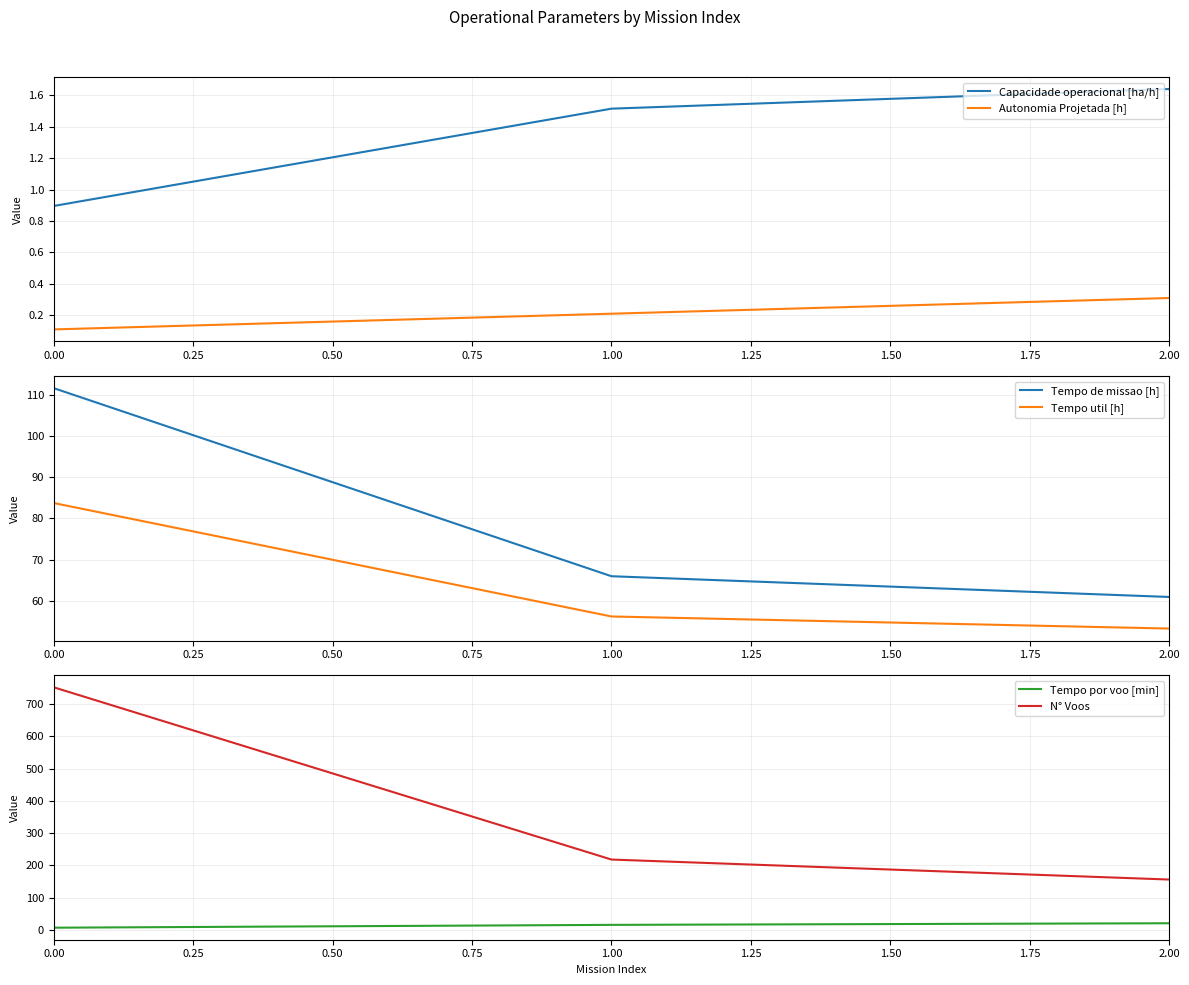

Where is N° Voos nearest to the value 454?

1.00